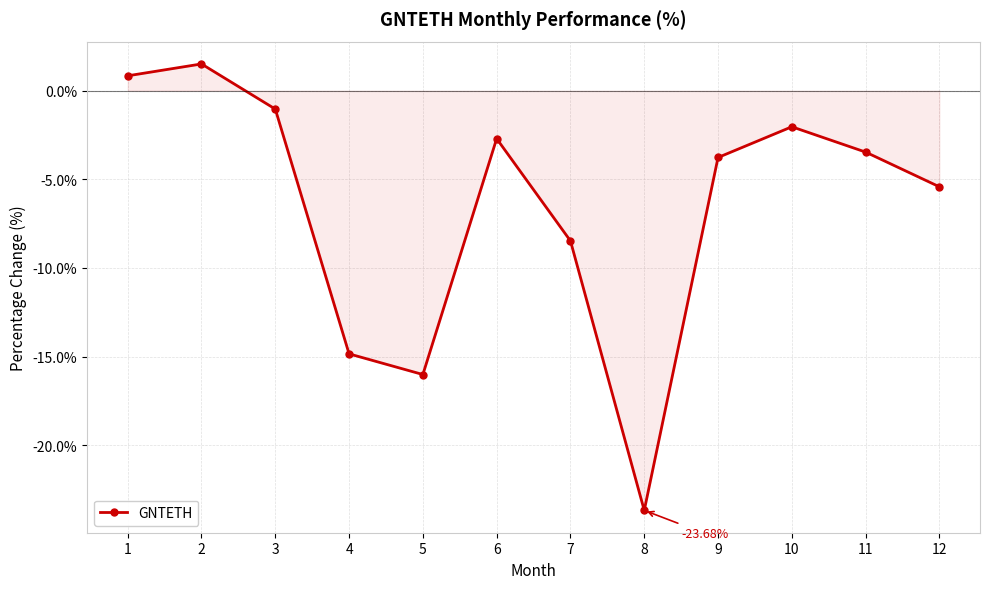

Read the value at 9.

-3.8